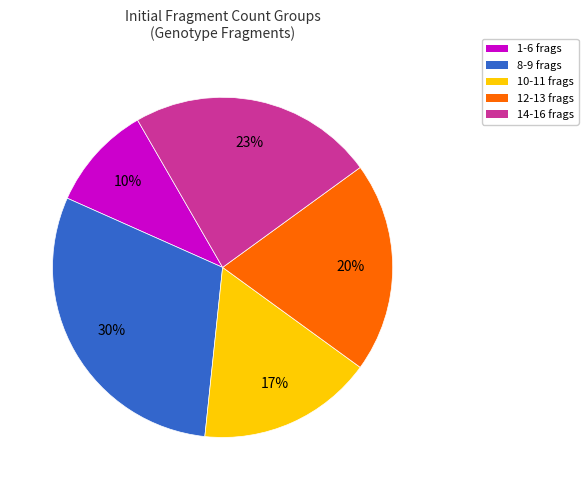

To the nearest percent, what is the average slice percentage?

20%